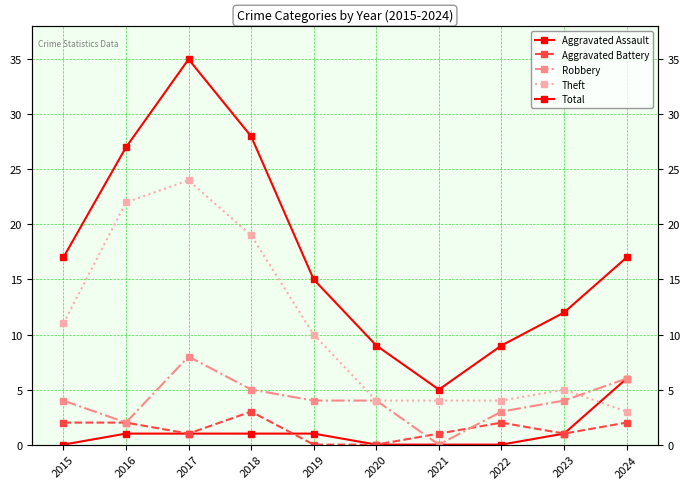

Is this an area chart (filled region under the line)?

No